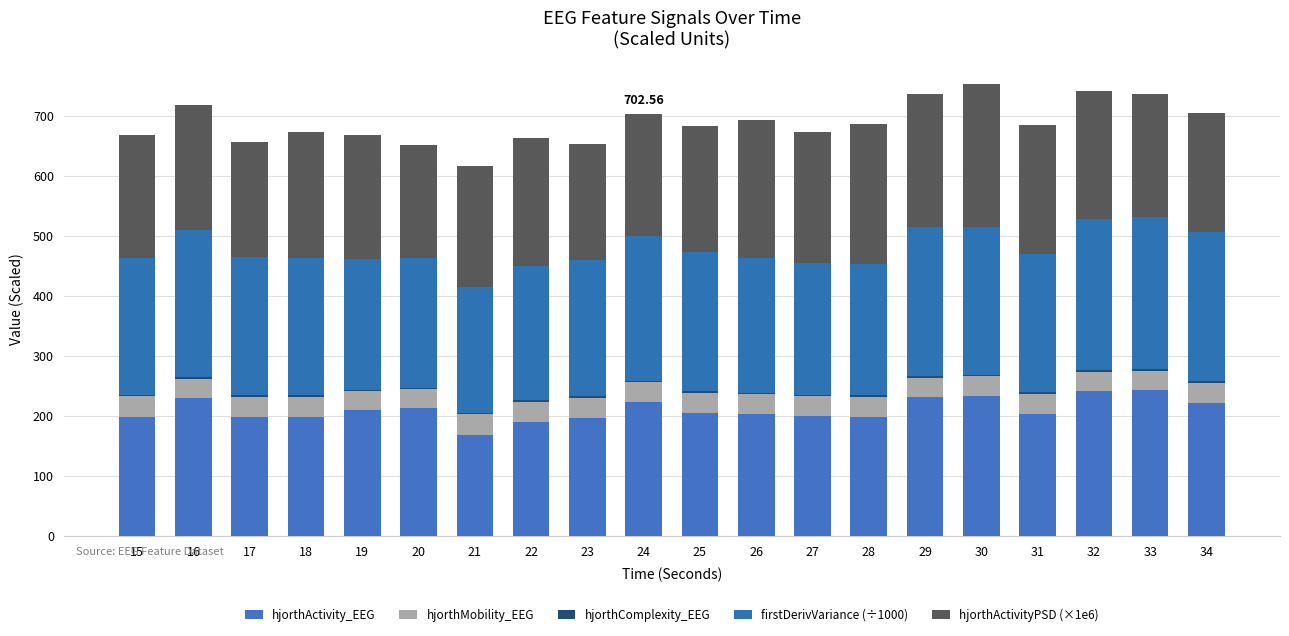

How many bars are there in total?

20